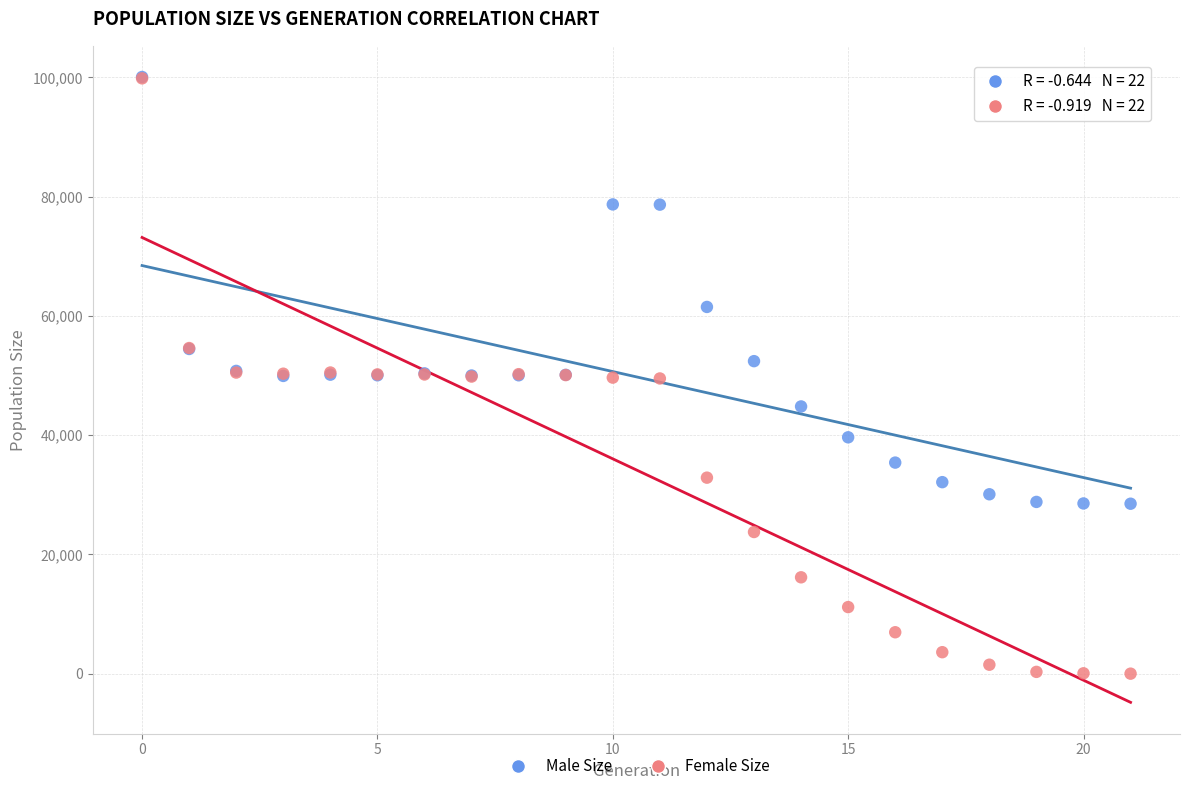

In the Male Size series, what Y value is closest to 64282?

61500